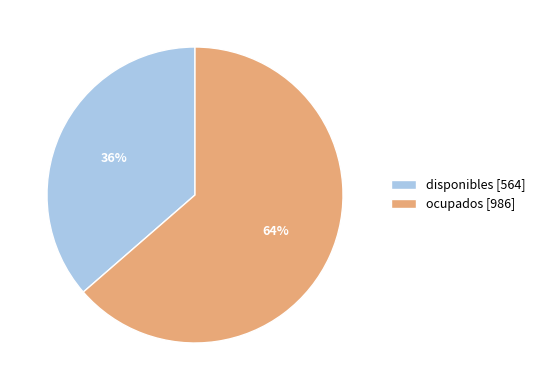

How many segments does this pie chart have?

2